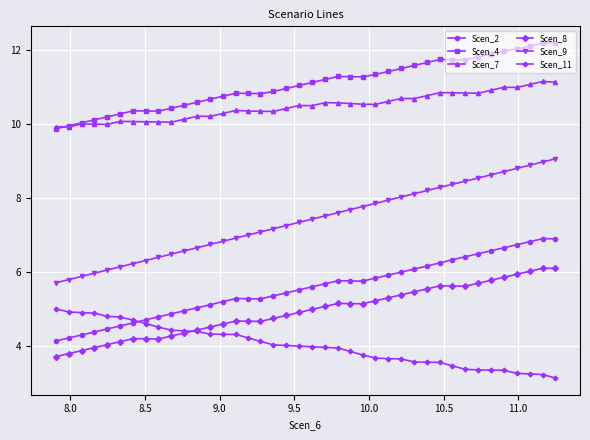

What is the value of the Scen_8 point at the 38th from the left?

6.0